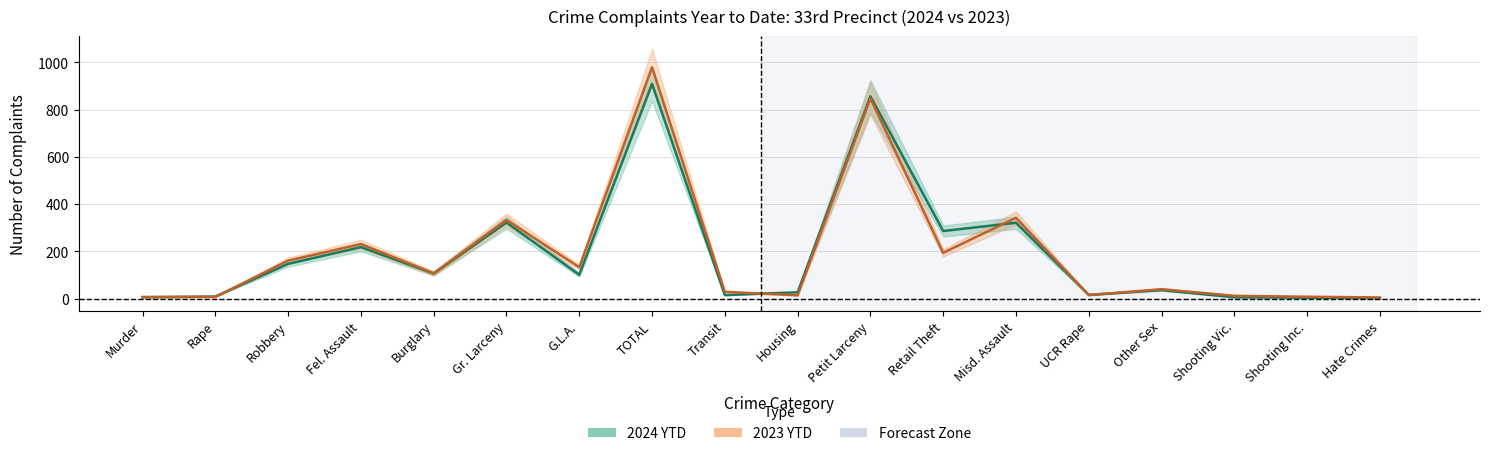

Which has a higher value, Murder or Rape?

Rape